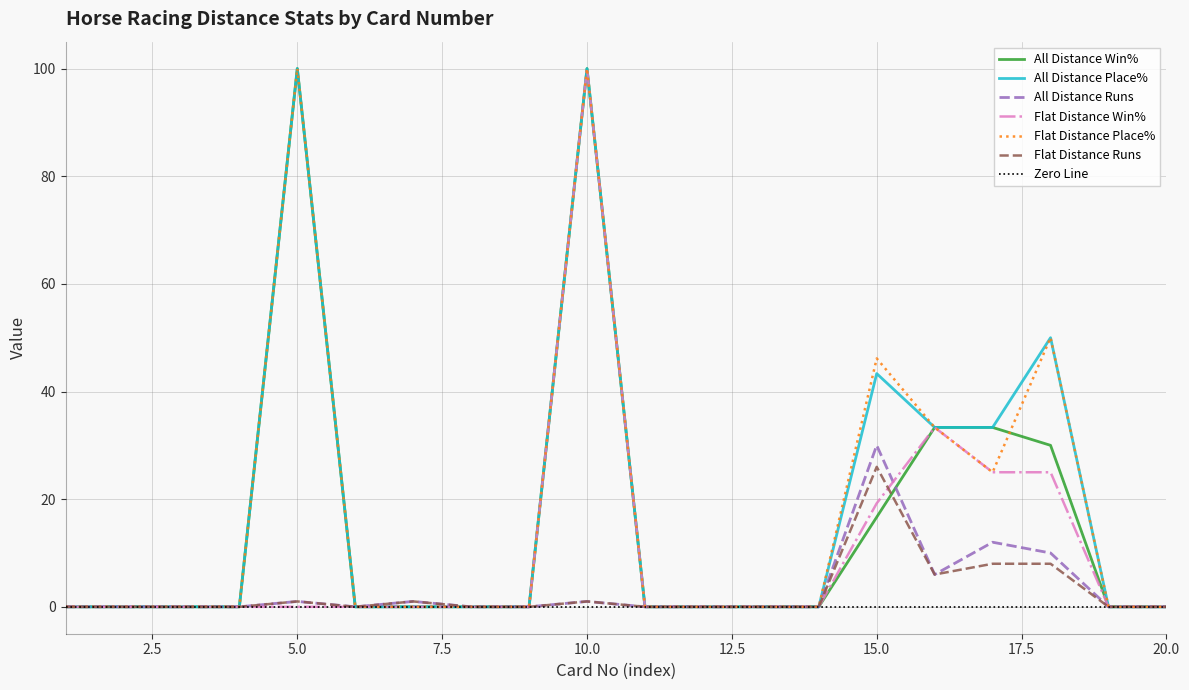

What is the maximum value for Flat Distance Runs?

26.0